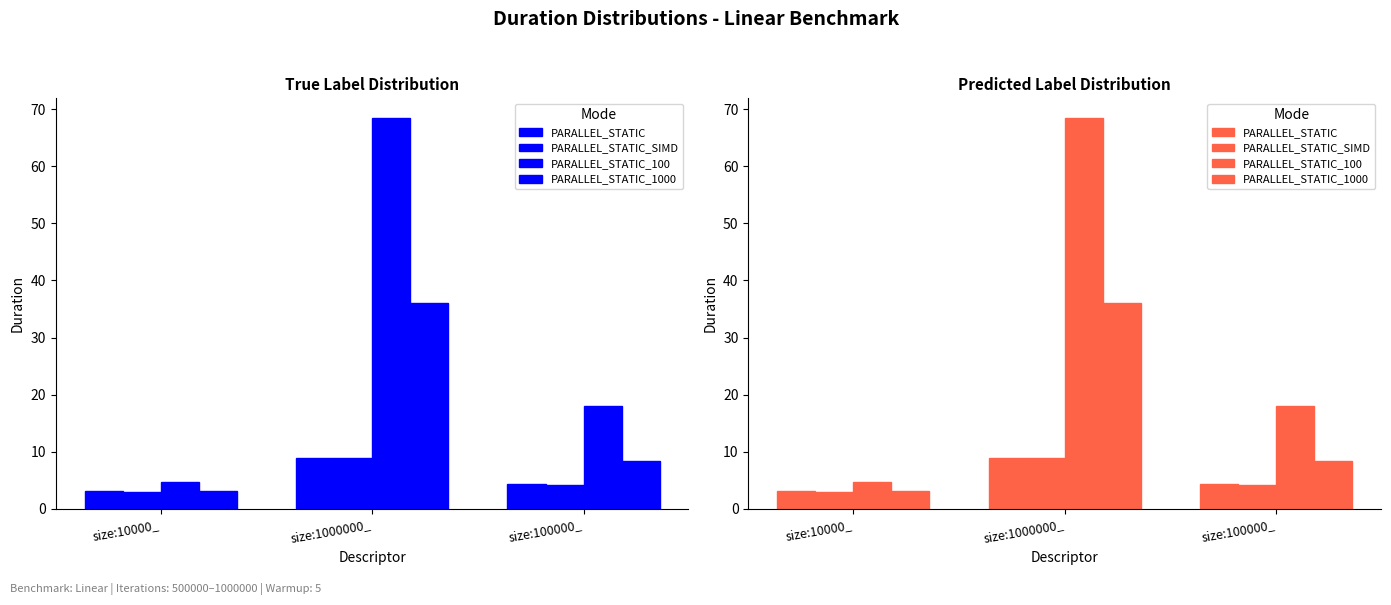

Are the bars grouped side by side (vs. stacked)?

Yes